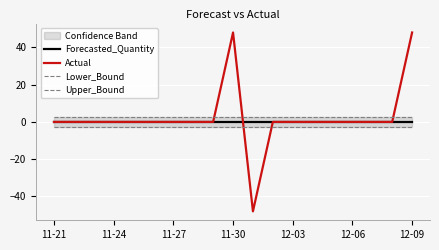

True or false: Actual and Upper_Bound cross at least once.

True